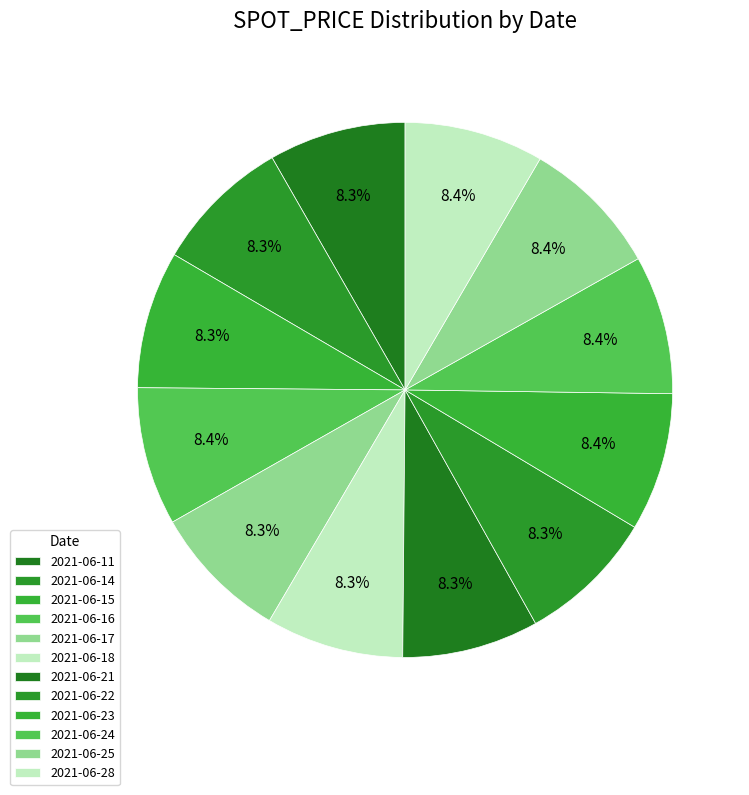

What portion of the pie excludes 2021-06-17?

91.7%